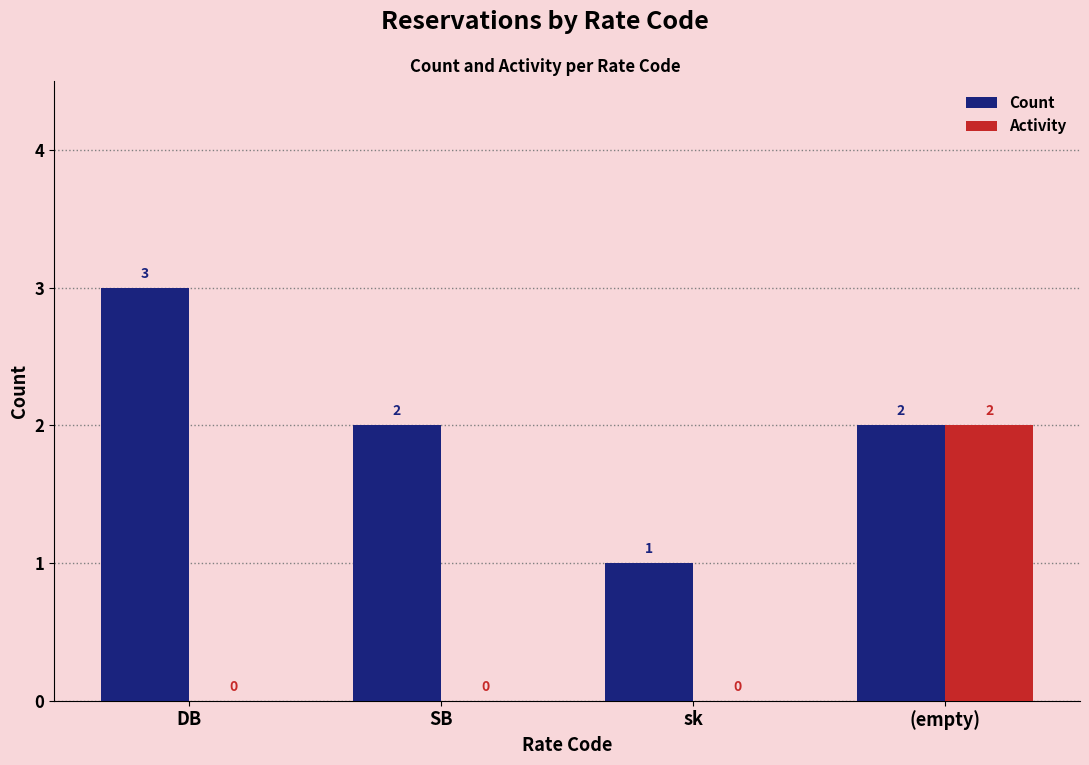

What is the total value across all series at SB?

2